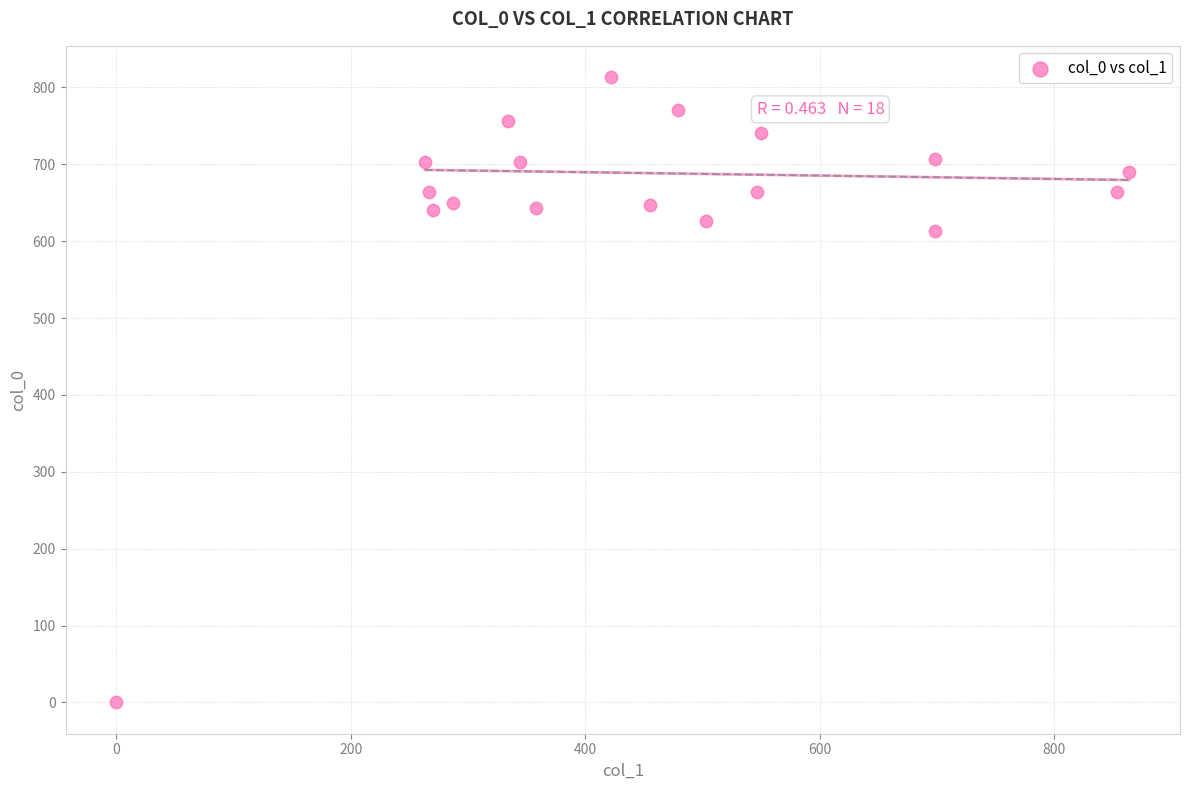

What is the range of X values (max minus min)?

864.0